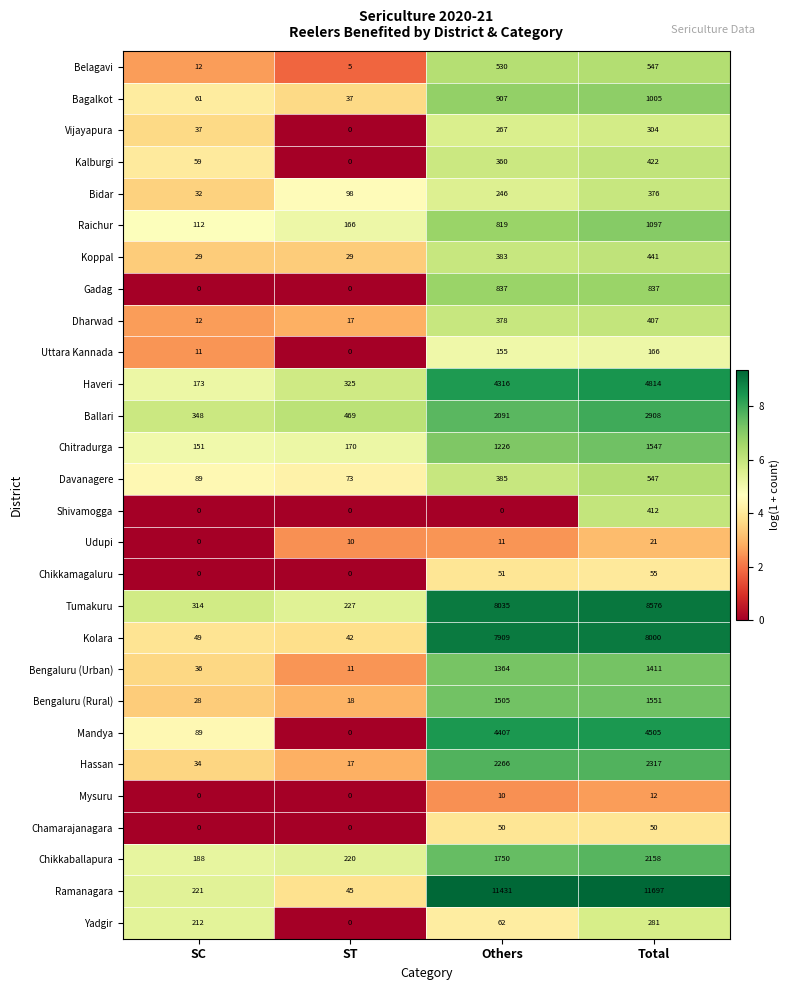

Which series has the largest range (max minus min)?

Ramanagara